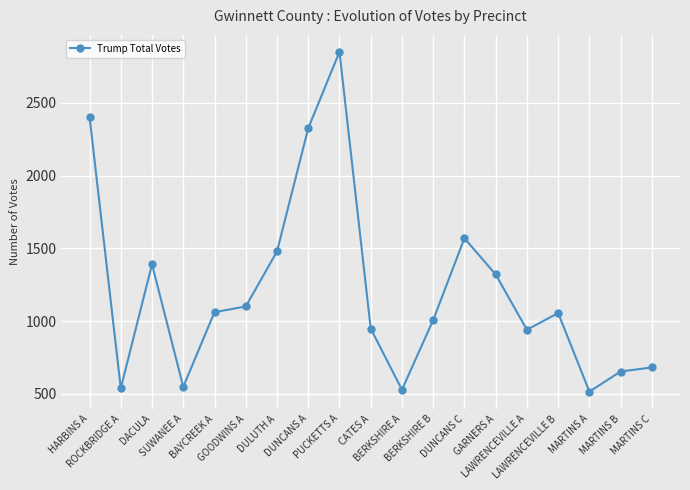

What is the approximate value at LAWRENCEVILLE B, to the nearest 10?

1060